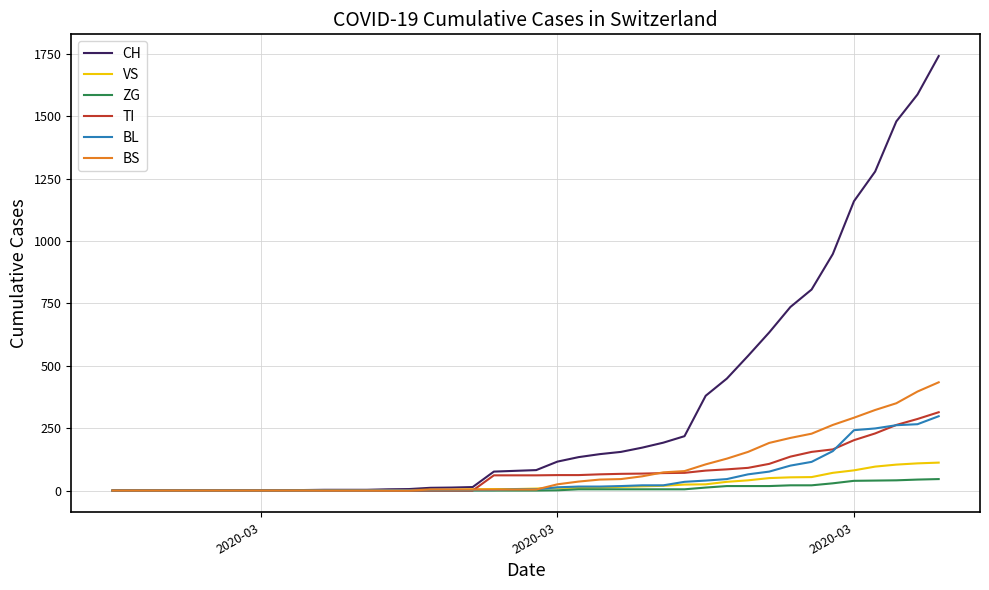

What is the highest value of the BS series?

434